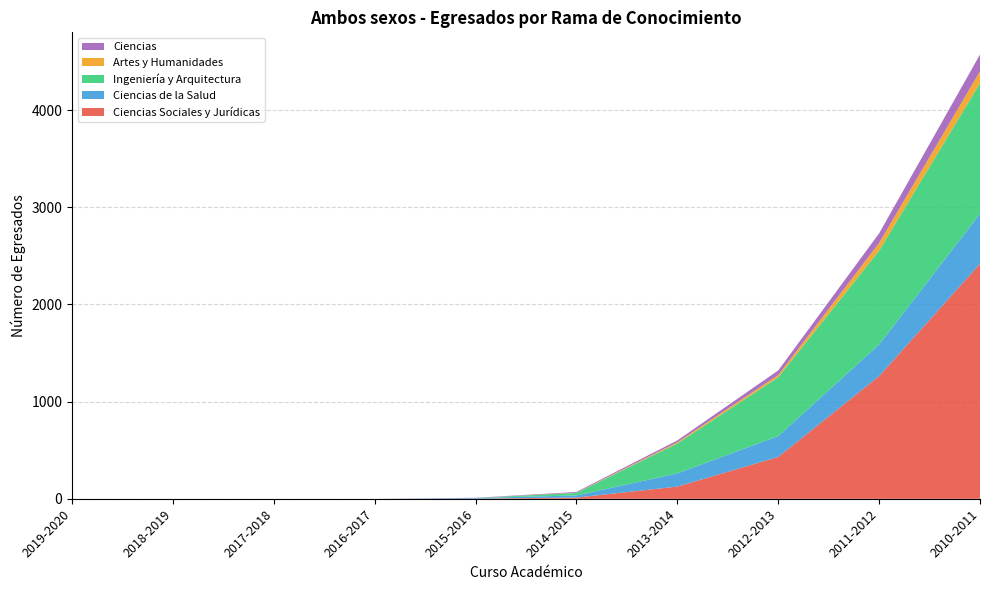

Reading right to left, transcribe all the data shown in this chart.

Ciencias Sociales y Jurídicas: 2010-2011=2419	2011-2012=1263	2012-2013=431	2013-2014=126	2014-2015=13	2015-2016=2	2016-2017=0	2017-2018=0	2018-2019=0	2019-2020=0
Ciencias de la Salud: 2010-2011=515	2011-2012=325	2012-2013=215	2013-2014=136	2014-2015=22	2015-2016=7	2016-2017=0	2017-2018=0	2018-2019=0	2019-2020=0
Ingeniería y Arquitectura: 2010-2011=1344	2011-2012=966	2012-2013=605	2013-2014=308	2014-2015=26	2015-2016=0	2016-2017=0	2017-2018=0	2018-2019=0	2019-2020=0
Artes y Humanidades: 2010-2011=122	2011-2012=79	2012-2013=23	2013-2014=12	2014-2015=2	2015-2016=0	2016-2017=0	2017-2018=0	2018-2019=0	2019-2020=0
Ciencias: 2010-2011=172	2011-2012=99	2012-2013=47	2013-2014=19	2014-2015=8	2015-2016=2	2016-2017=0	2017-2018=0	2018-2019=0	2019-2020=0